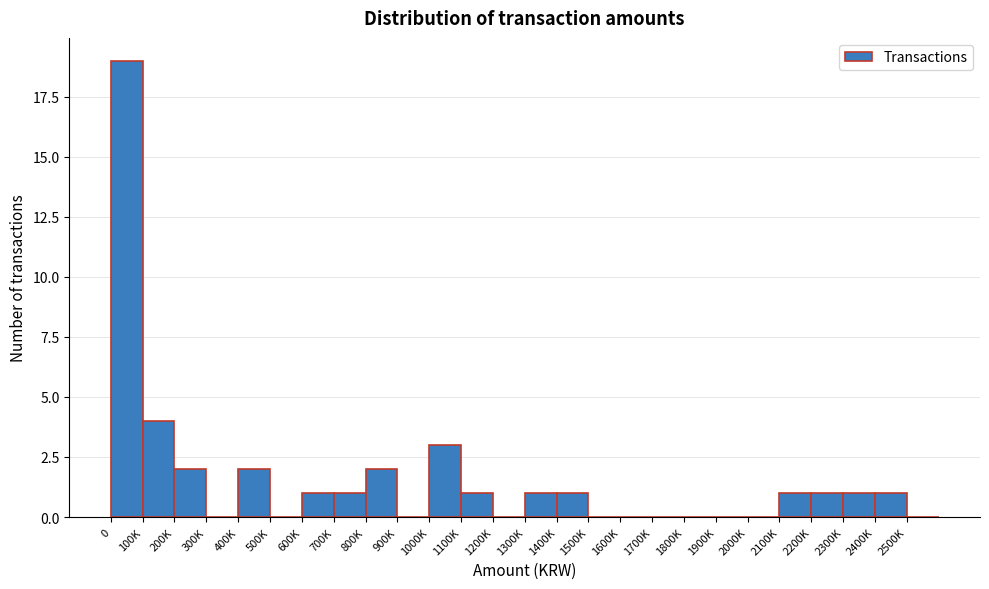

Reading right to left, extract all data points from this chart.

2500K=0	2400K=1	2300K=1	2200K=1	2100K=1	2000K=0	1900K=0	1800K=0	1700K=0	1600K=0	1500K=0	1400K=1	1300K=1	1200K=0	1100K=1	1000K=3	900K=0	800K=2	700K=1	600K=1	500K=0	400K=2	300K=0	200K=2	100K=4	0=19